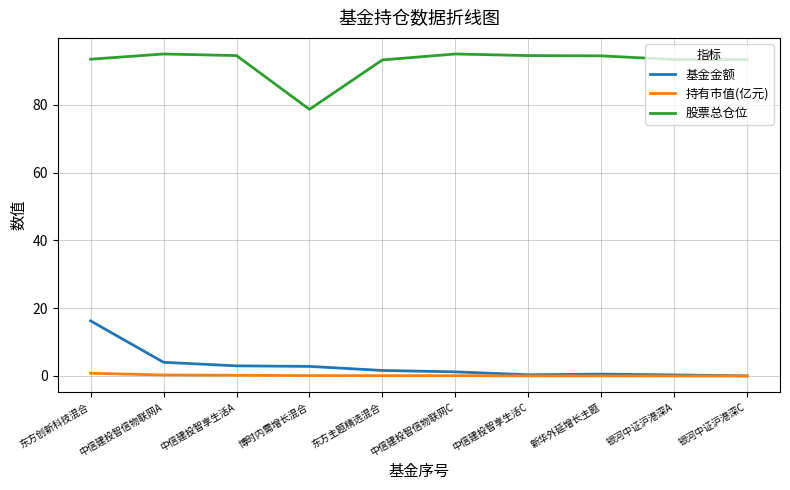

What are all the series names shown in the legend?

基金金额, 持有市值(亿元), 股票总仓位